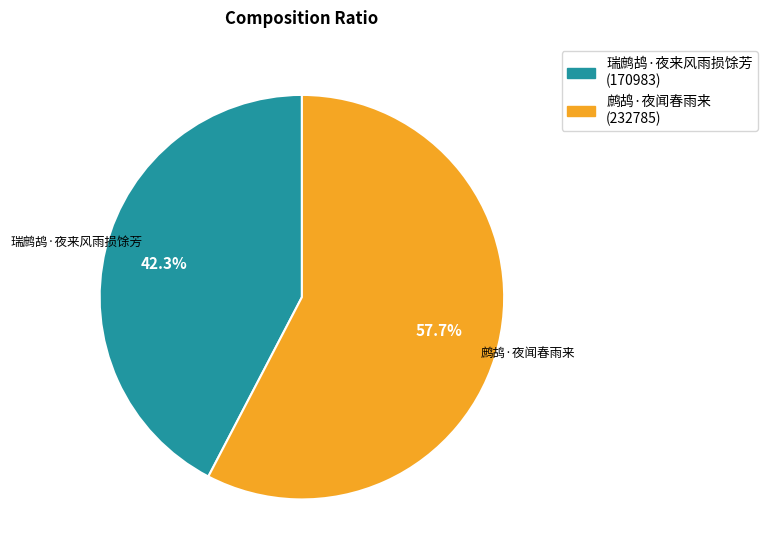

Which category has the biggest portion of the pie?

鹧鸪·夜闻春雨来